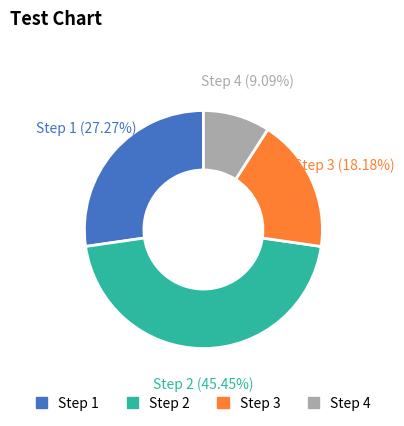

What is the ratio of the value at Step 2 to the value at Step 3?

2.5